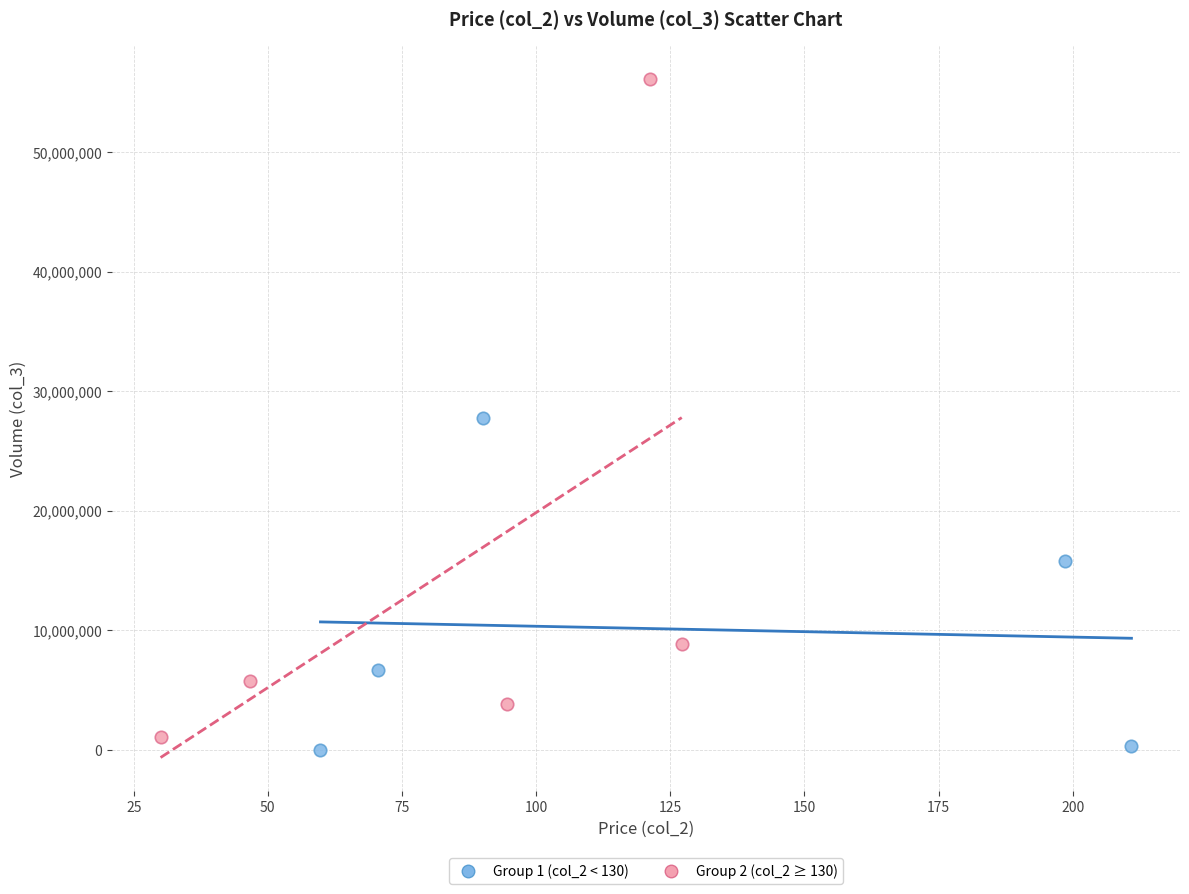

Which series has the widest spread of Y values?

Group 2 (col_2 ≥ 130)